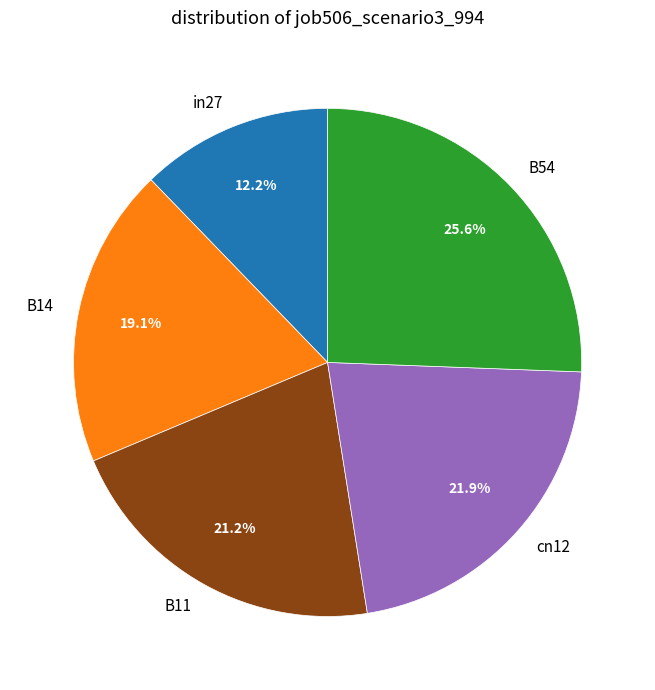

How much of the chart is everything except B14?

80.9%